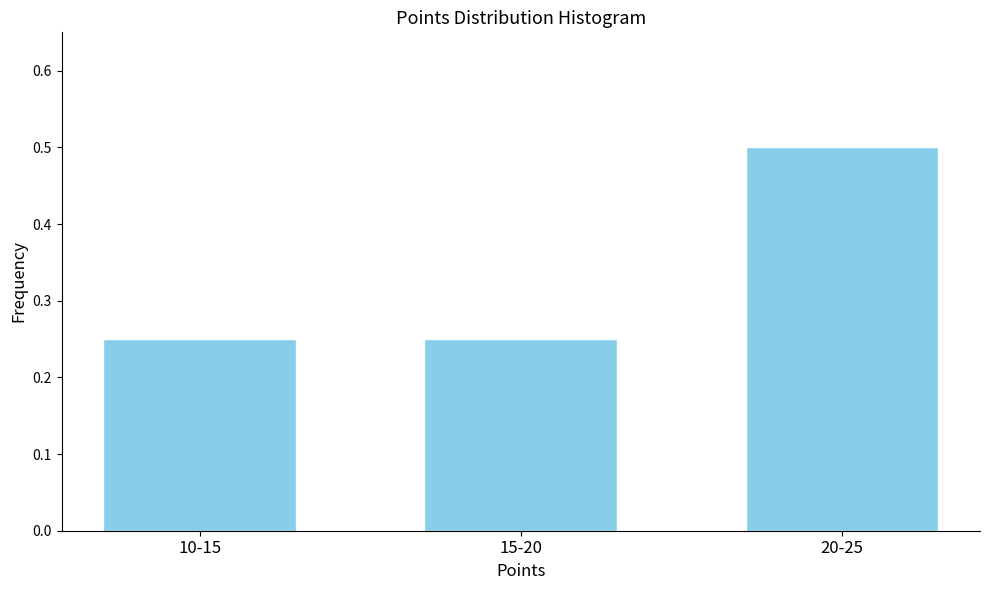

Between 10-15 and 20-25, which is larger?

20-25